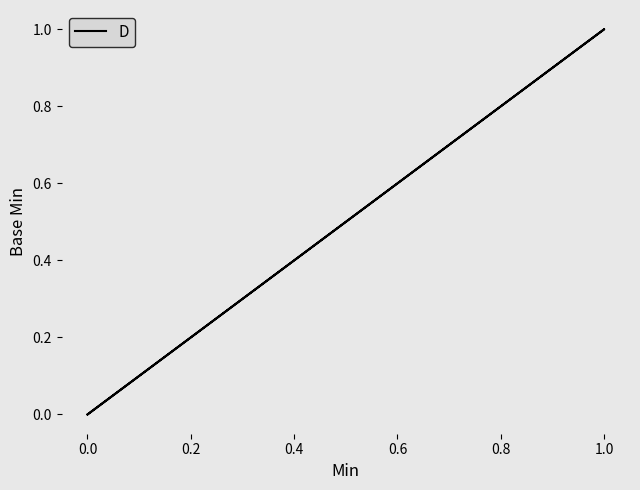

True or false: the data shows 0 at 0.0.

True